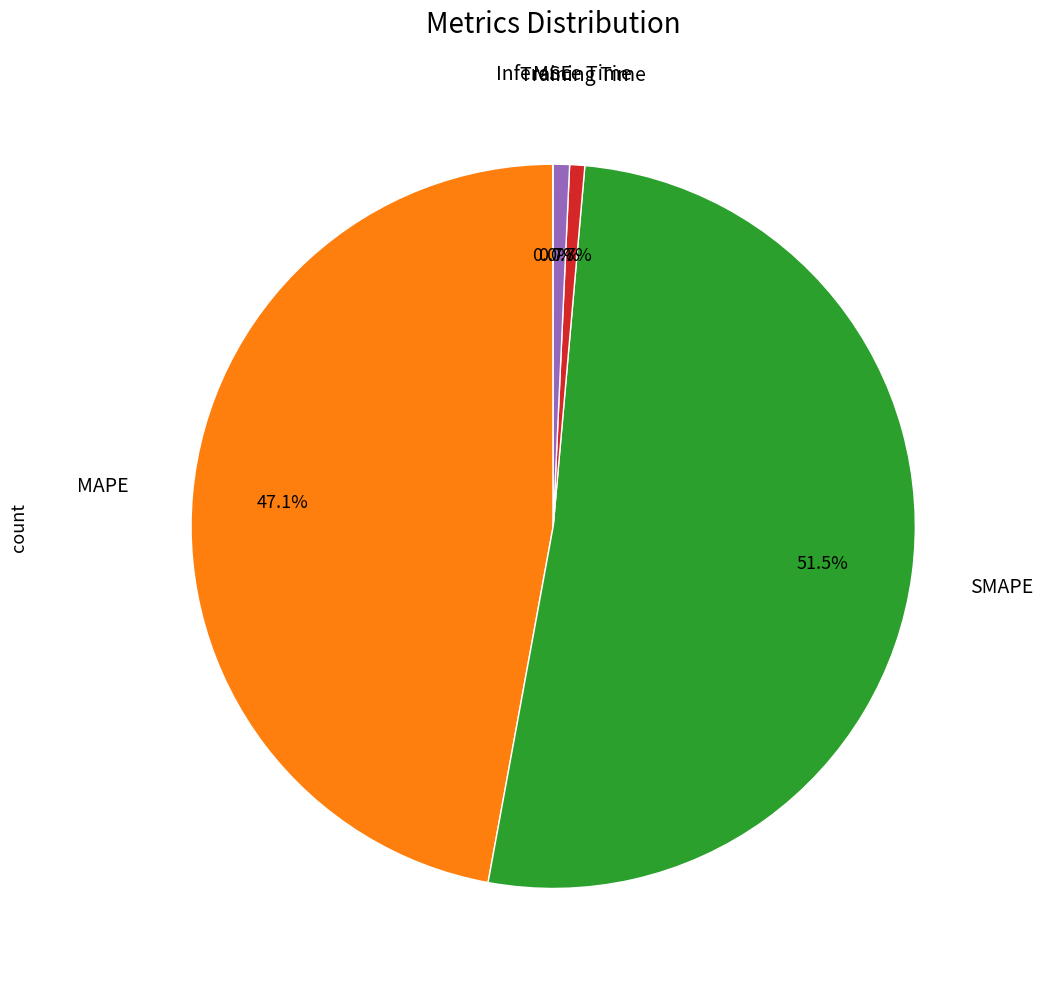

Is there any slice that represents more than half of the pie?

Yes